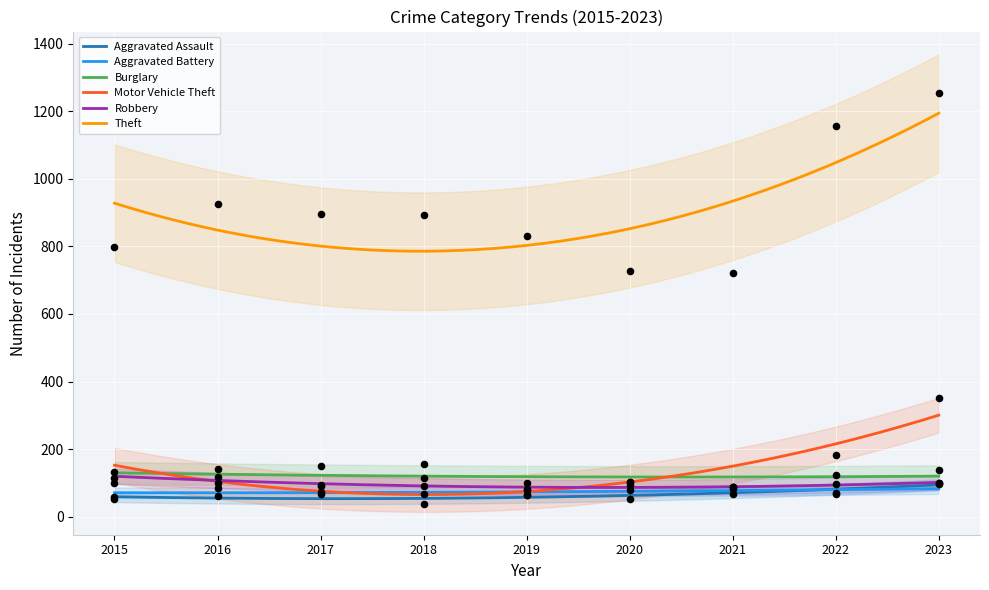

At how many categories does at least one series exceed 351?

9